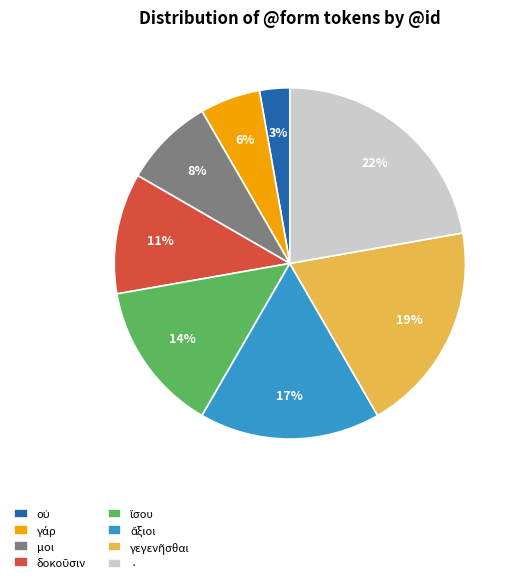

To the nearest percent, what percentage of the pie is μοι?

8%